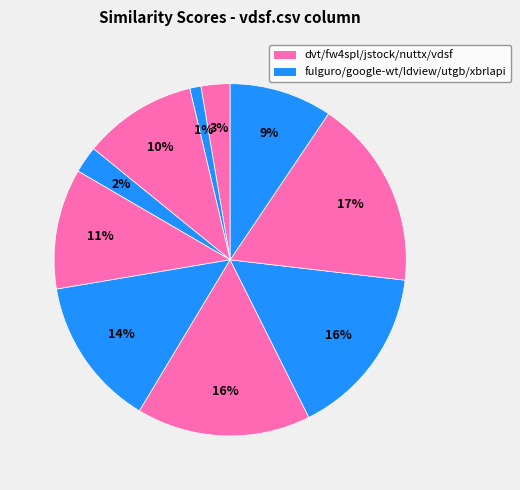

How many slices are in this pie chart?

10